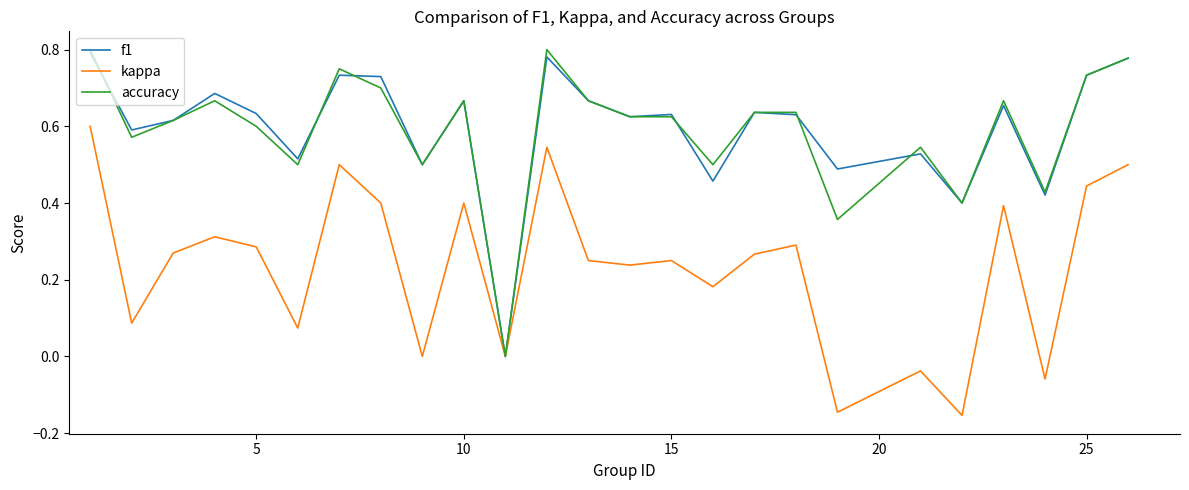

How many series are shown in this chart?

3